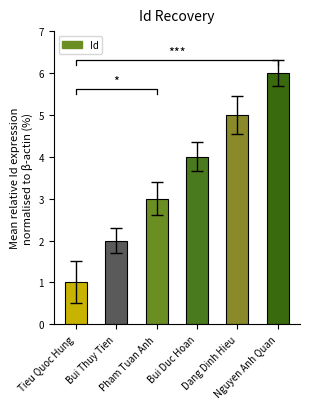

Rank the categories by value from highest to lowest.

Nguyen Anh Quan, Dang Dinh Hieu, Bui Duc Hoan, Pham Tuan Anh, Bui Thuy Tien, Tieu Quoc Hung